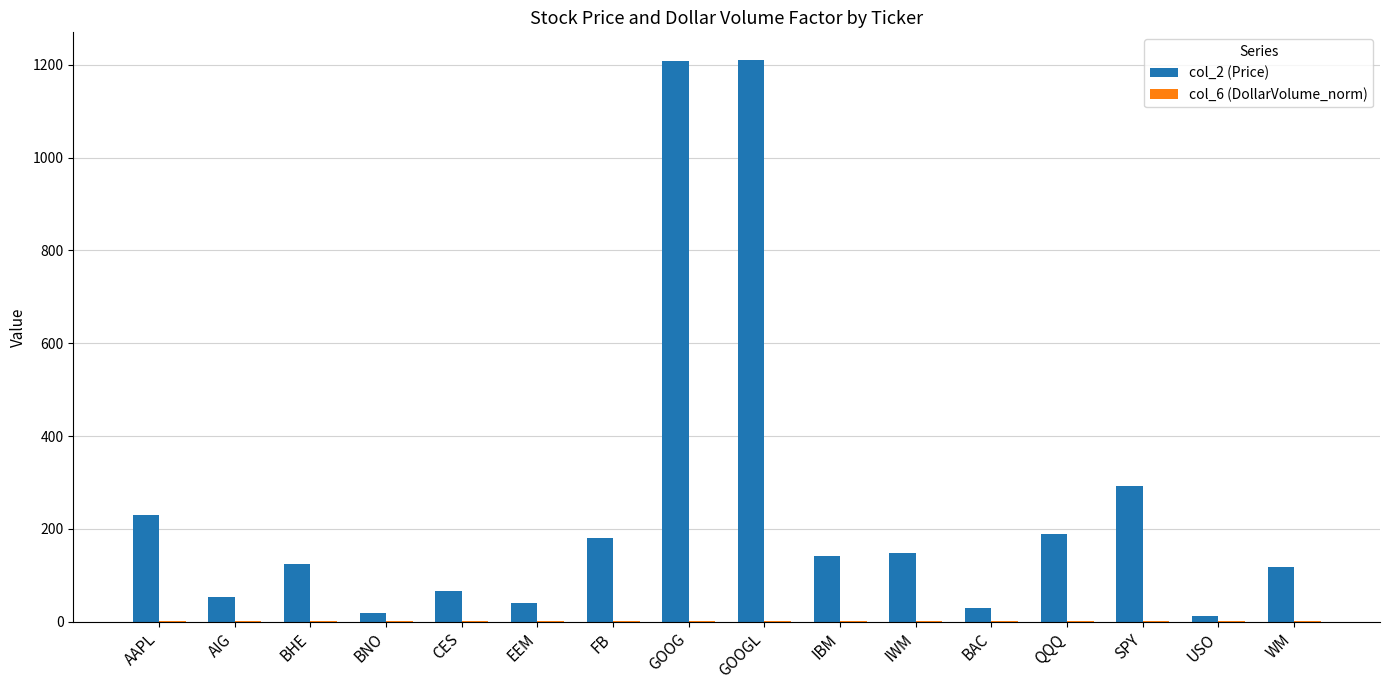

What is the spread (max minus min) of values at FB?

179.0